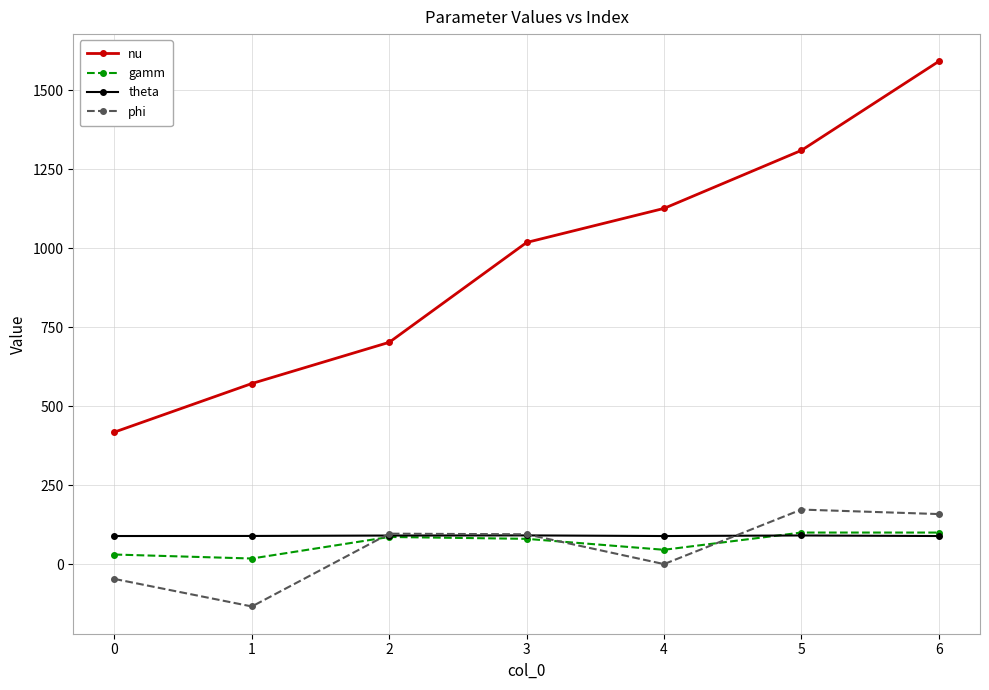

At which category is the sum across all series the highest?

6